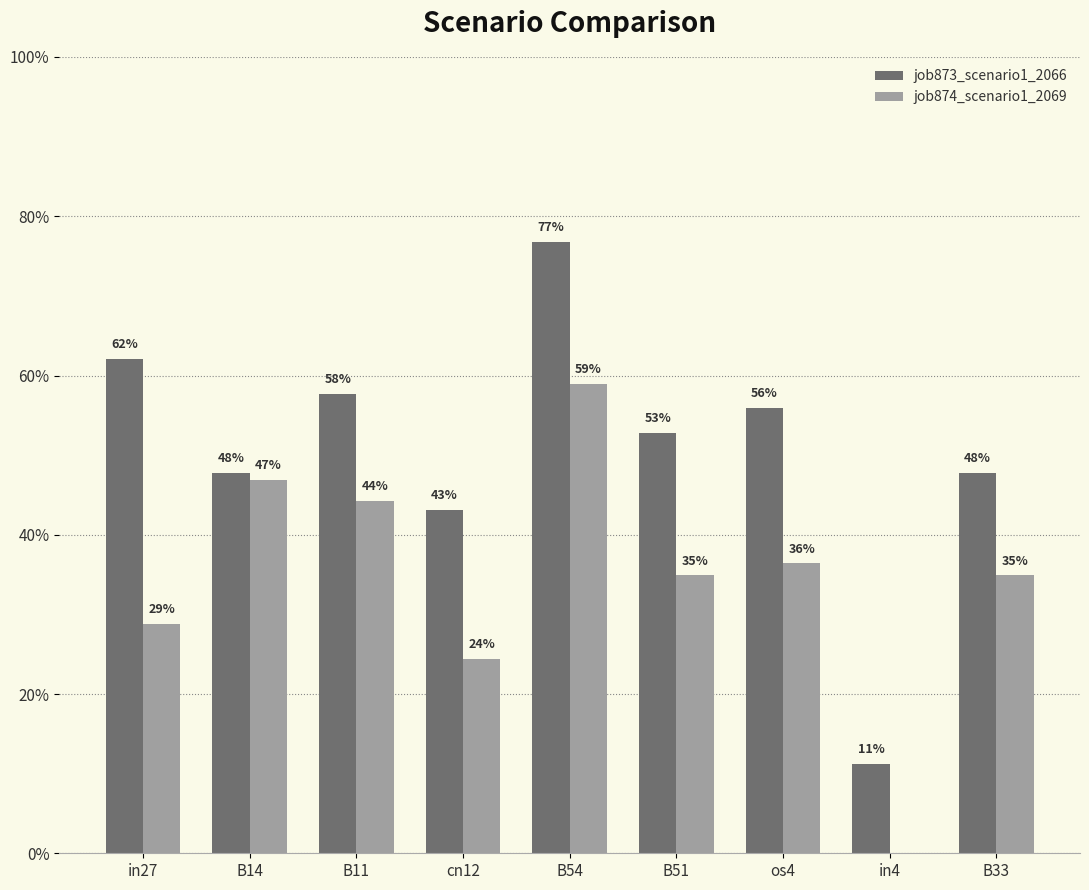

Which series has the largest range (max minus min)?

job873_scenario1_2066